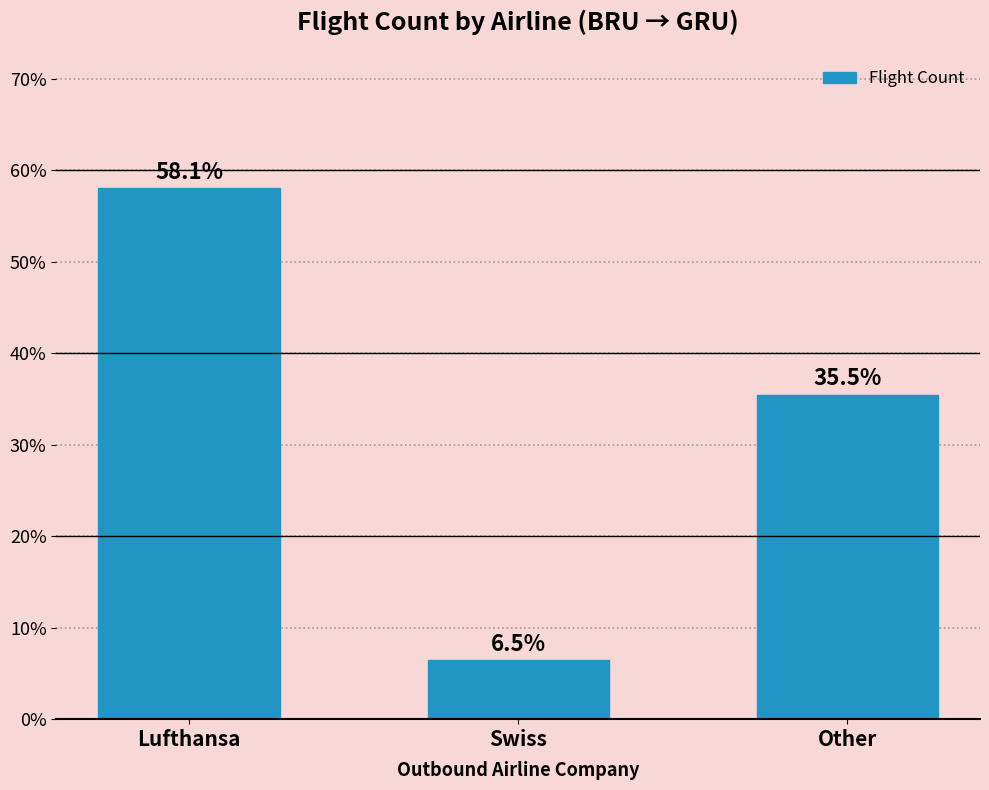

At which label does the data first exceed 35?

Lufthansa